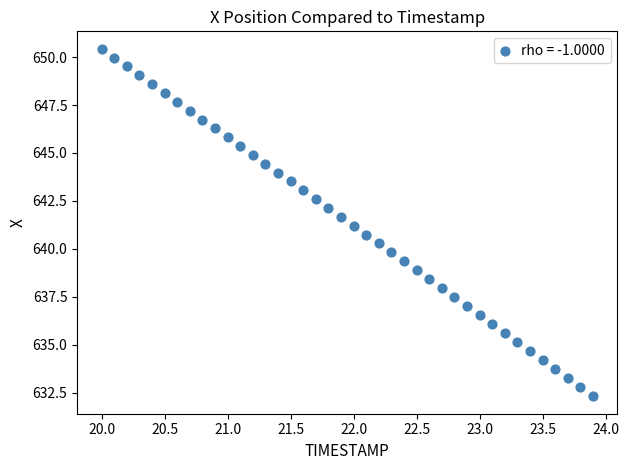

What is the range of X values (max minus min)?

3.9